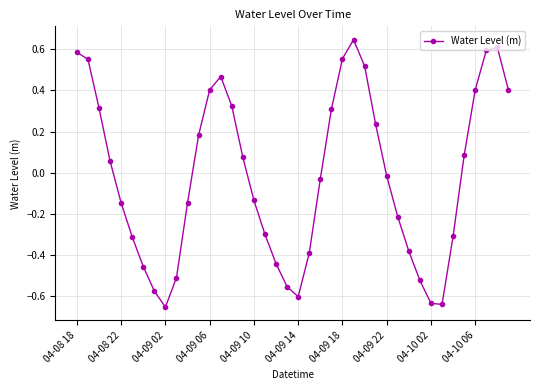

How many points are higher than both their immediate neighbors (excluding endpoints)?

3